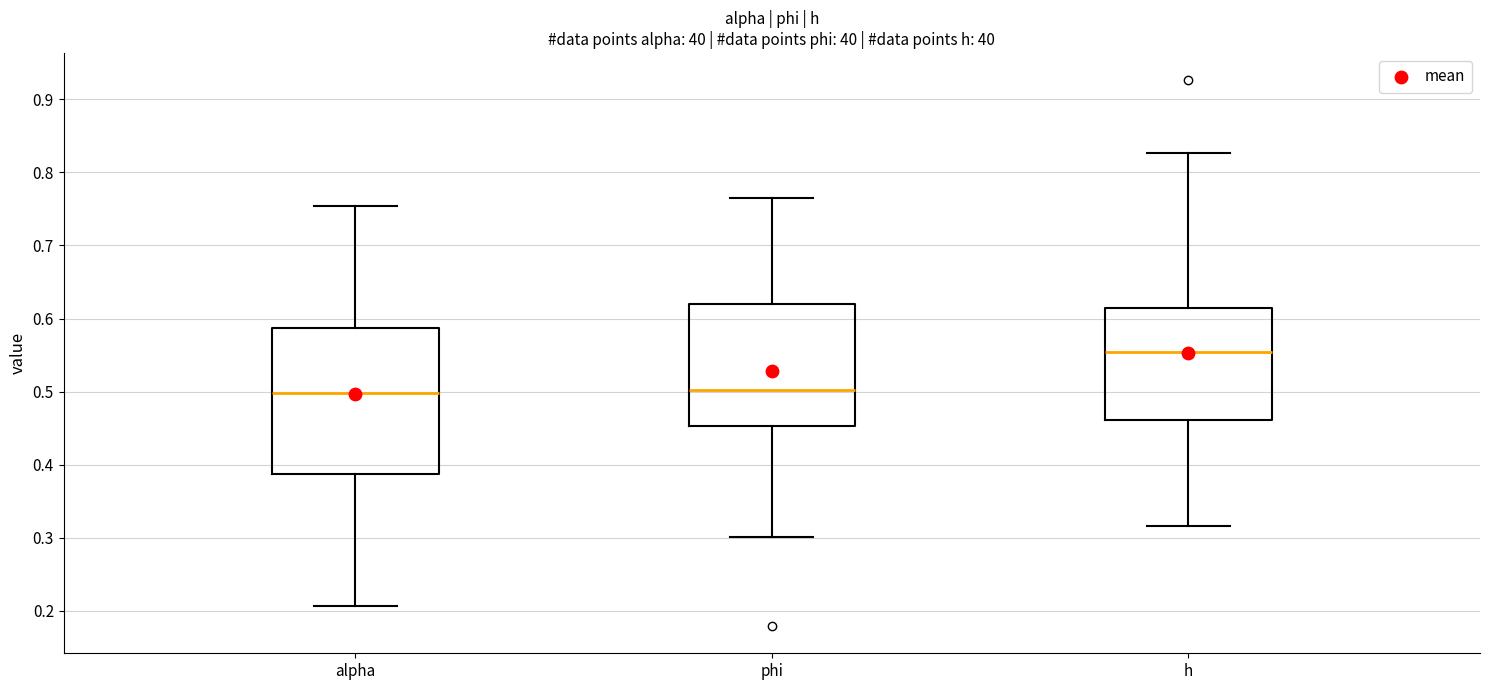

Where is the upper edge of the box for phi on the y-axis? The values are not printed on the chart, so give them approximately, as read against the axis.

0.62